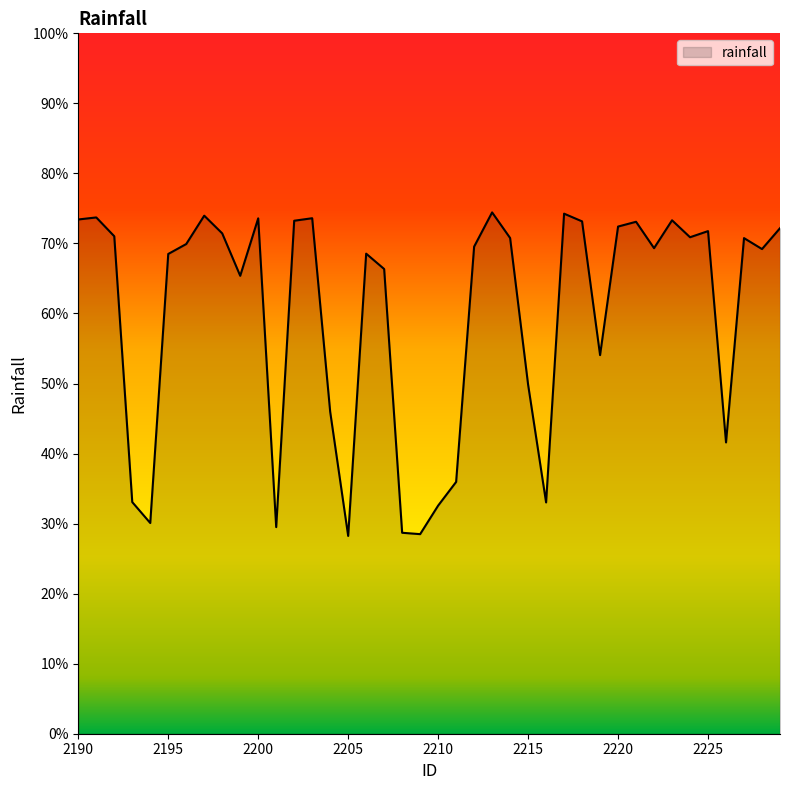

Is this an area chart (filled region under the line)?

Yes